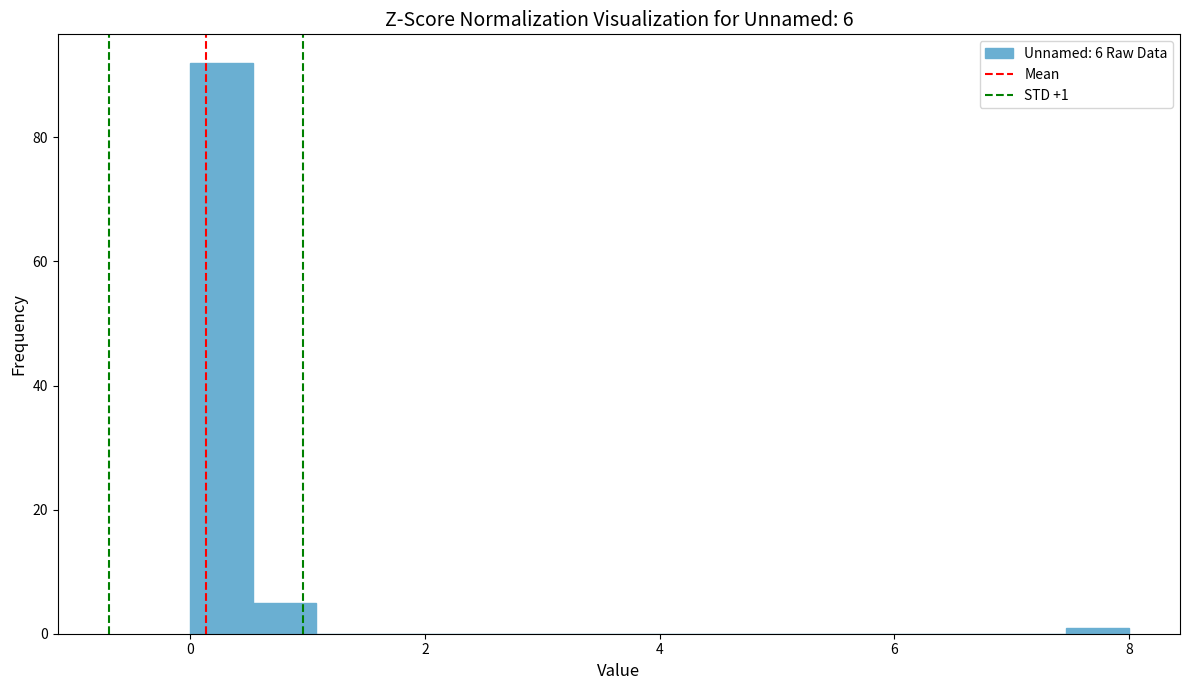

Around what value on the x-axis is the tallest bar? Give the approximate position of its centre, as read against the axis.

0.2